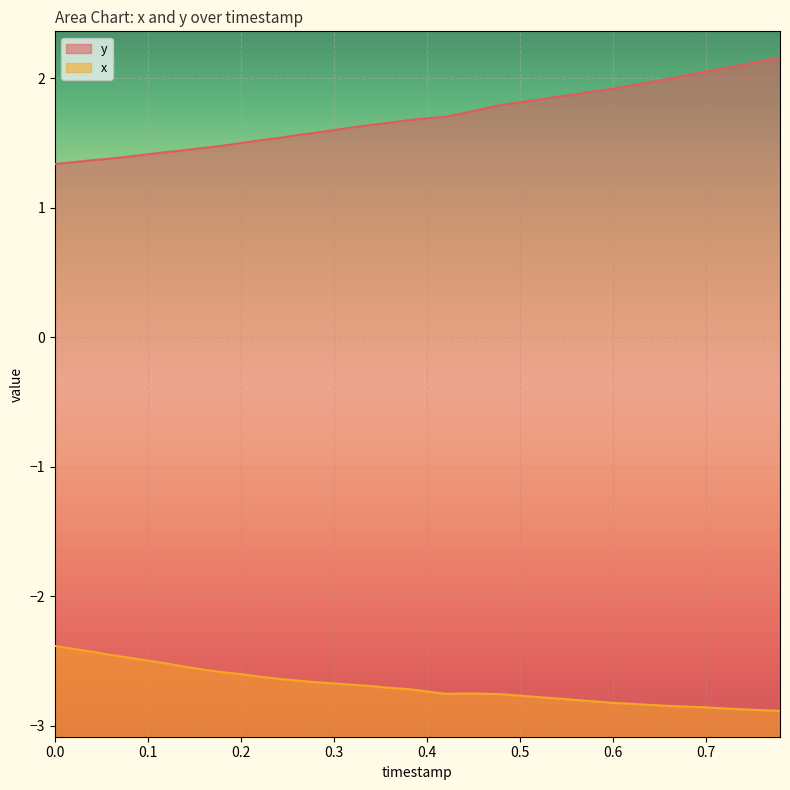

List the series in order of their peak value, highest first.

y, x